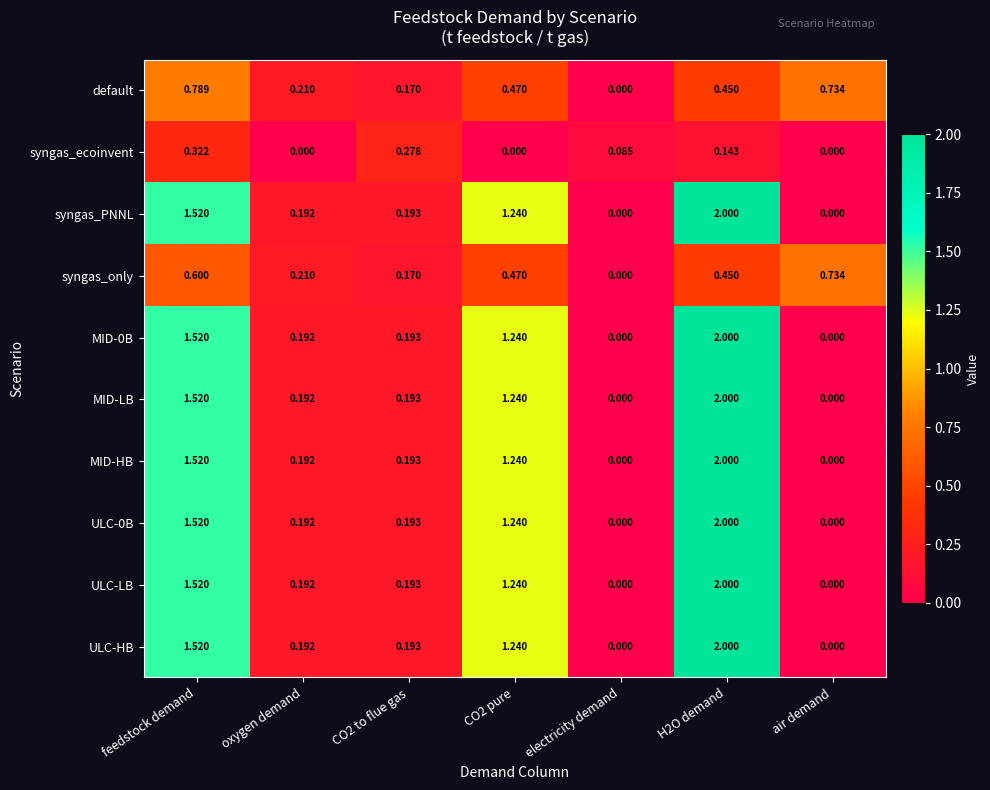

At which label does syngas_ecoinvent reach its peak?

feedstock demand